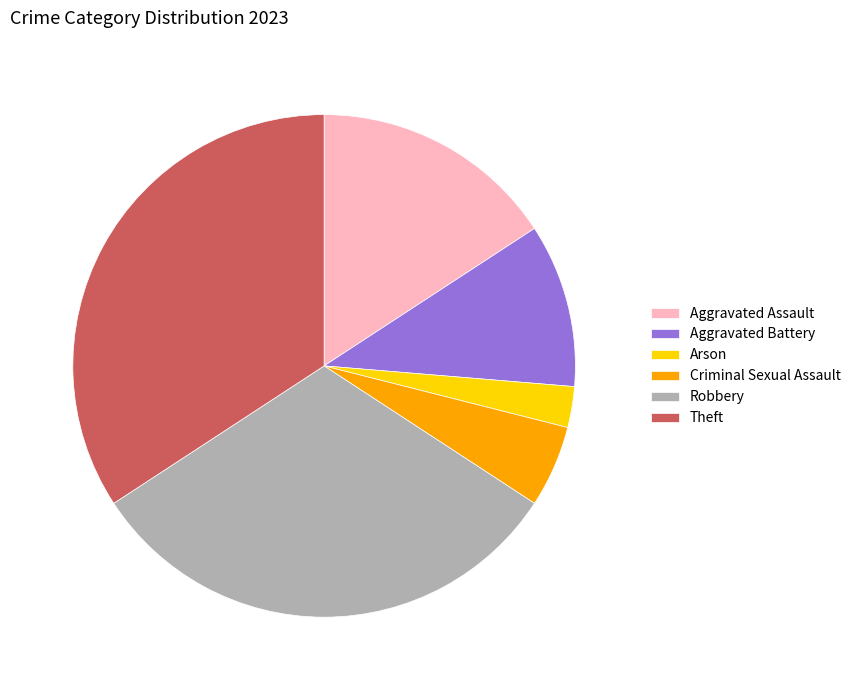

Which slice is the smallest?

Arson